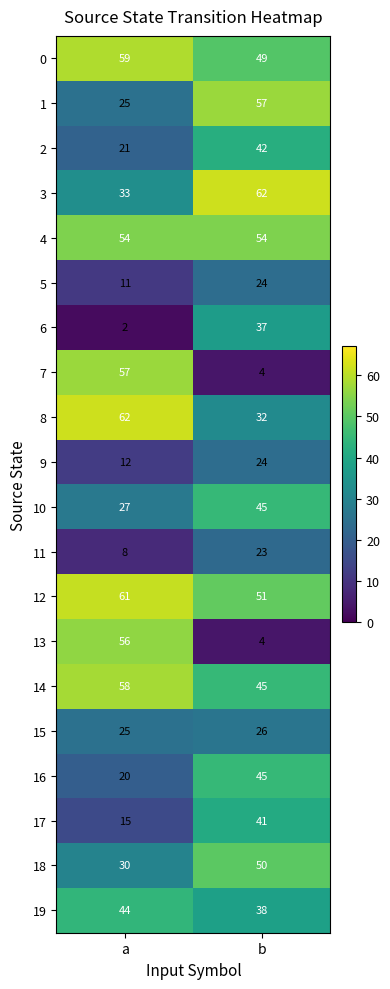

What is the approximate value of 18 at b, to the nearest 5?

50